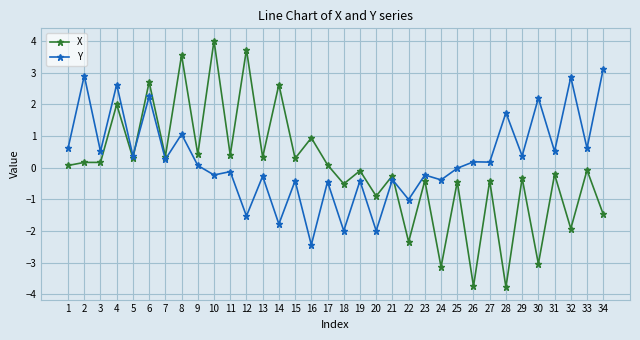

What is the approximate value of Y at 11?

-0.1